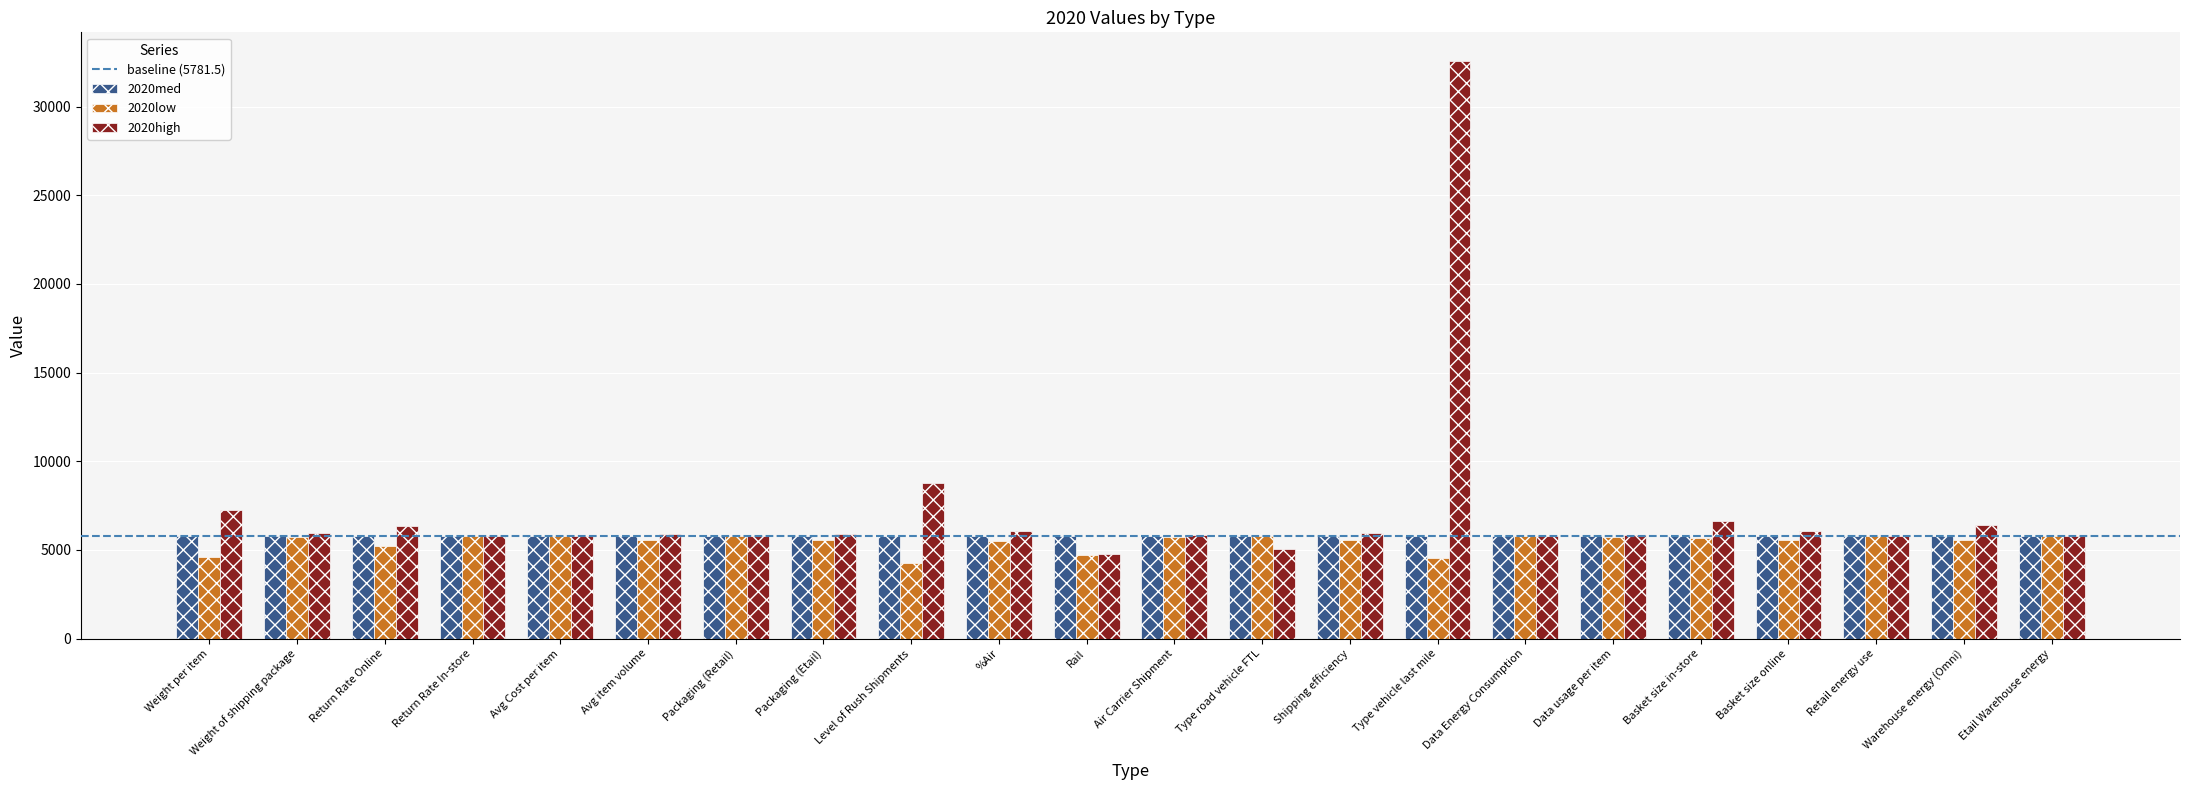

The 2020high series shows 9222.9 at %Air. True or false?

False